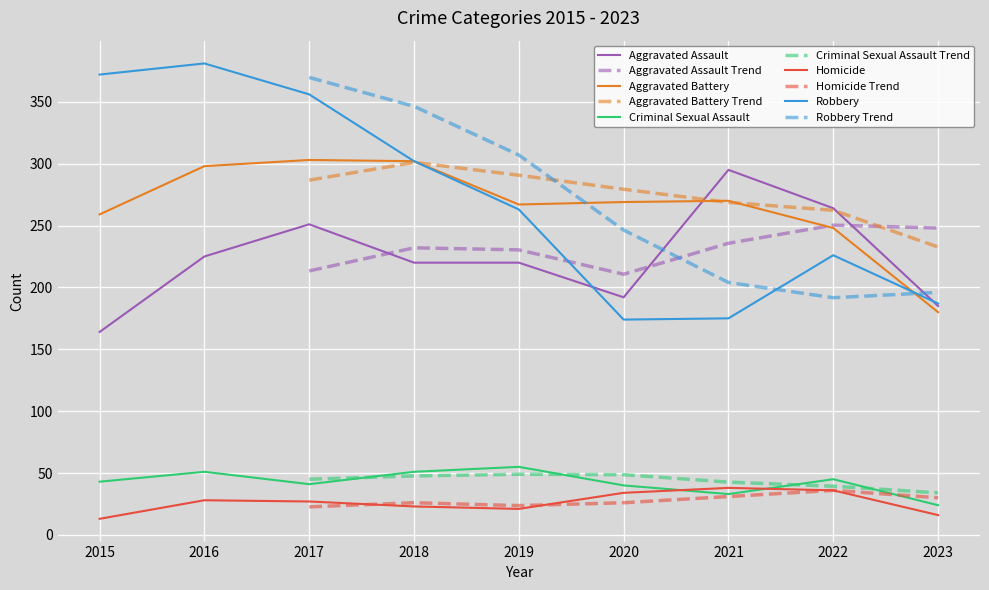

The Robbery series shows 356 at 2017. True or false?

True